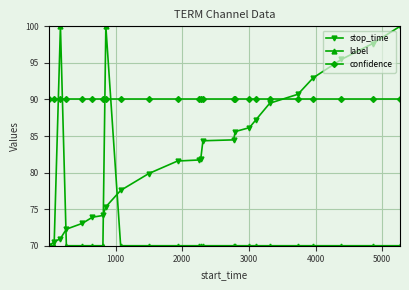

After their last crossing, which series has the higher values: label or confidence?

confidence